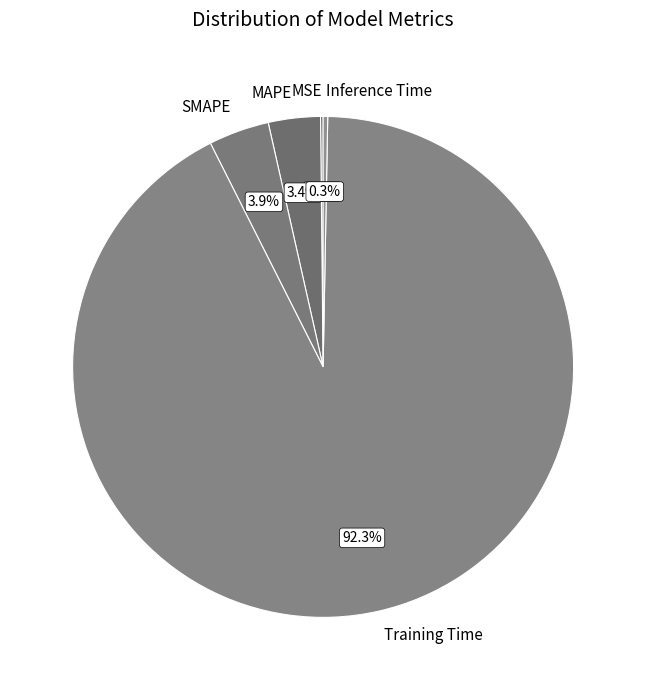

Is Training Time the majority of the pie?

Yes